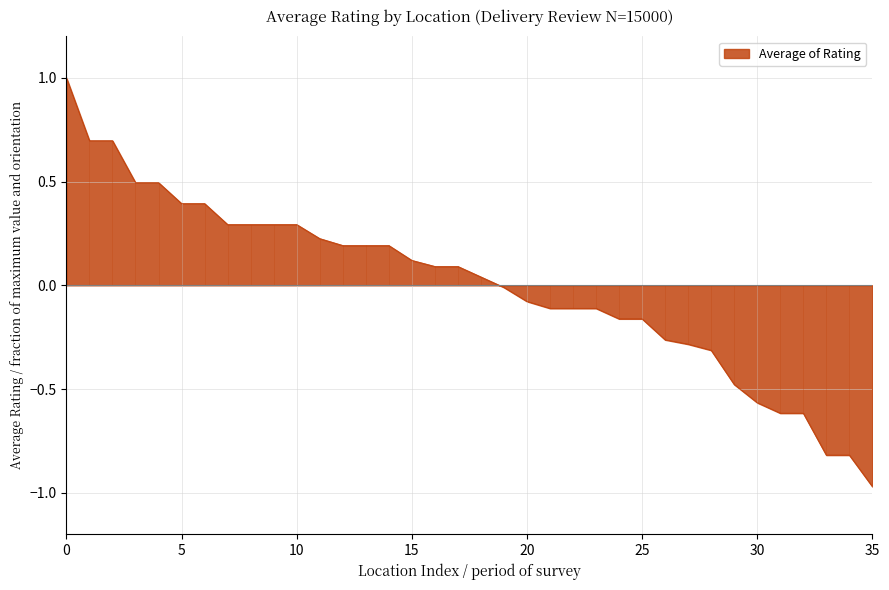

What is the difference between the maximum and minimum values?

2.0